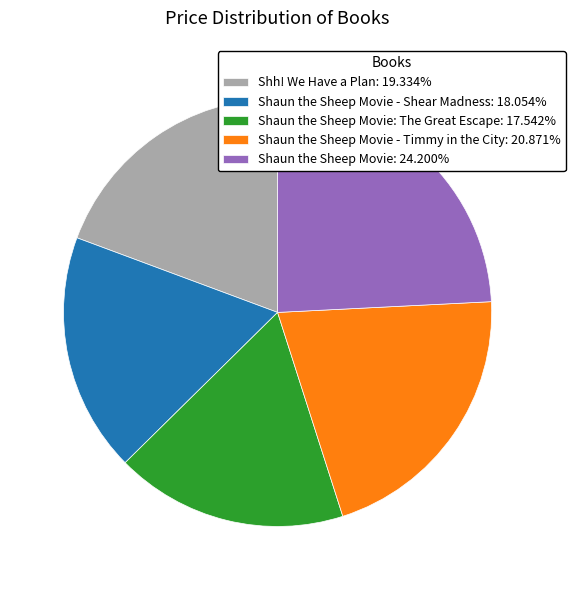

Do Shaun the Sheep Movie: 24.200% and Shaun the Sheep Movie: The Great Escape: 17.542% together represent more than half of the pie?

No